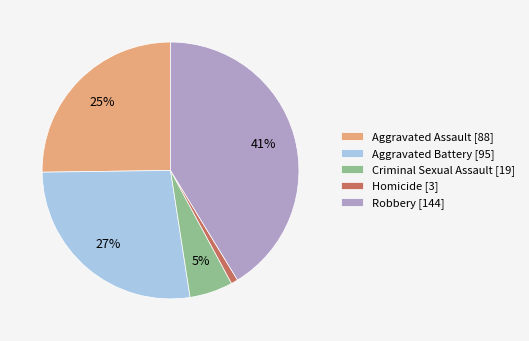

Between Aggravated Battery and Robbery, which is larger?

Robbery